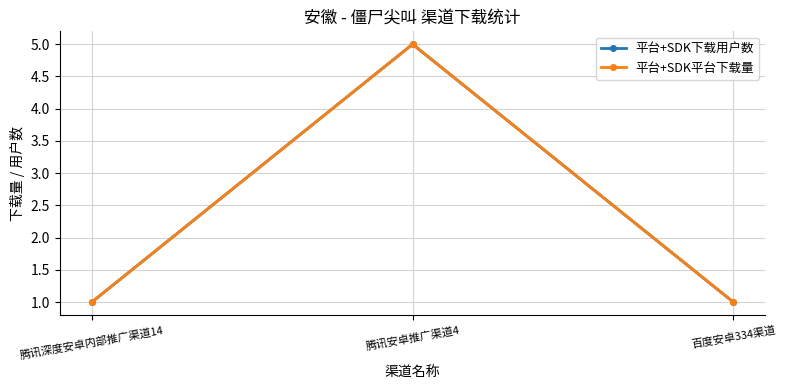

Does the chart display data point markers on the line(s)?

Yes